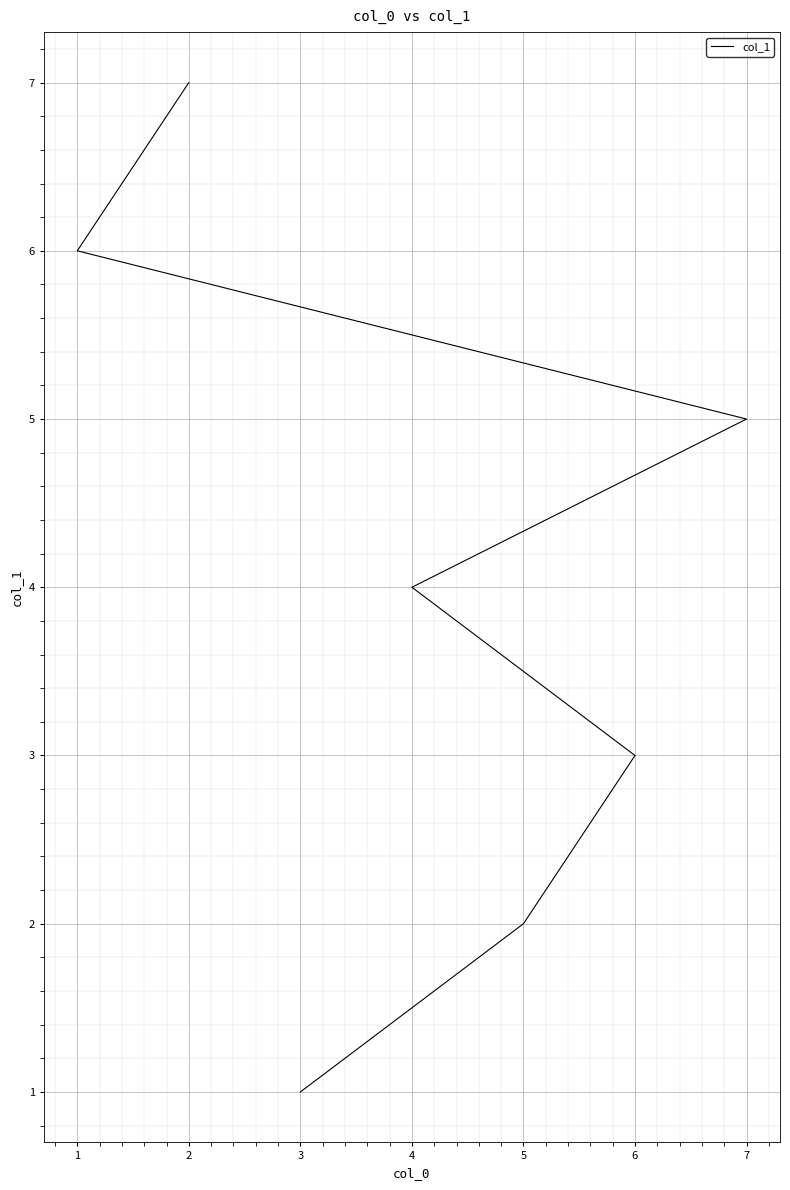

Does the chart display data point markers on the line(s)?

No